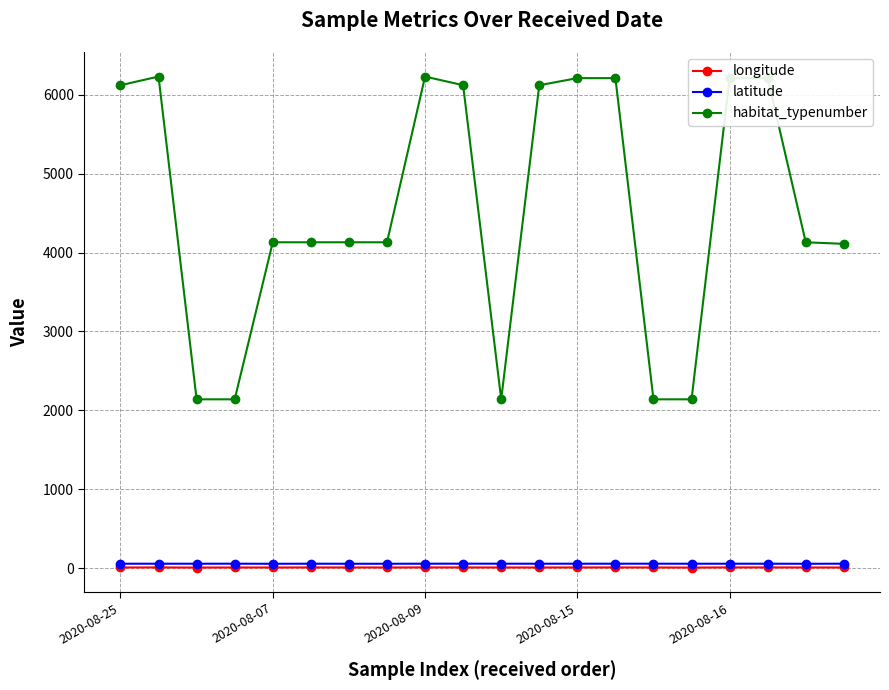

True or false: latitude has more than 2 interior local peaks.

True